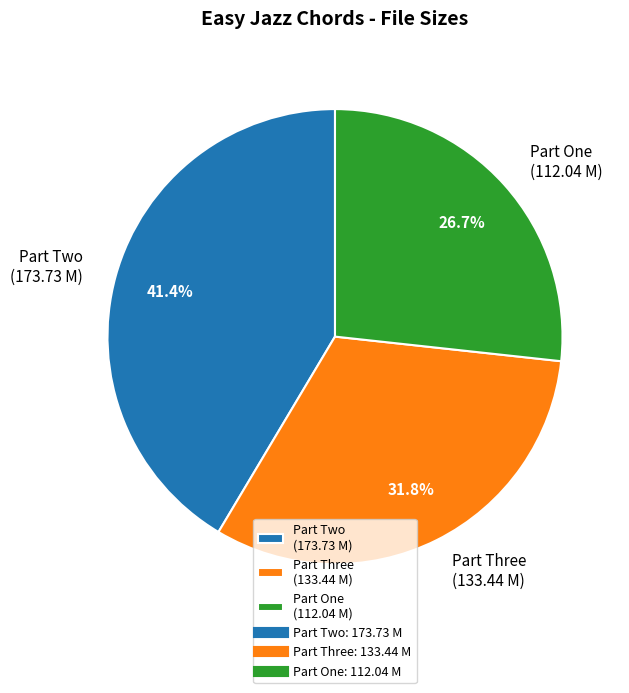

Rank the categories by value from lowest to highest.

Part One (112.04 M), Part Three (133.44 M), Part Two (173.73 M)